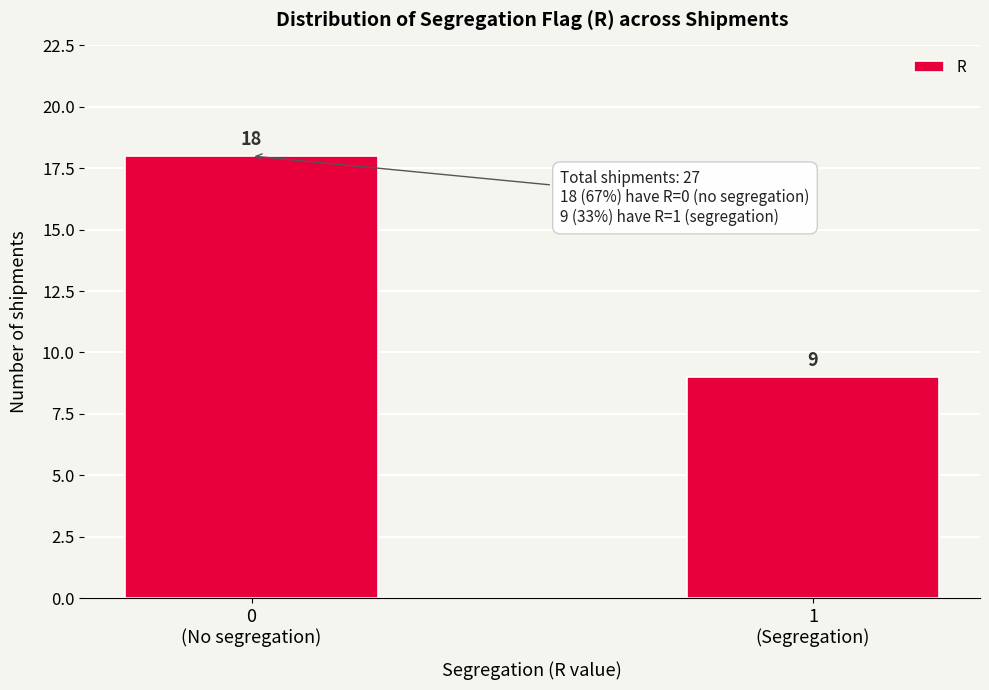

Reading left to right, transcribe all the data shown in this chart.

18	9